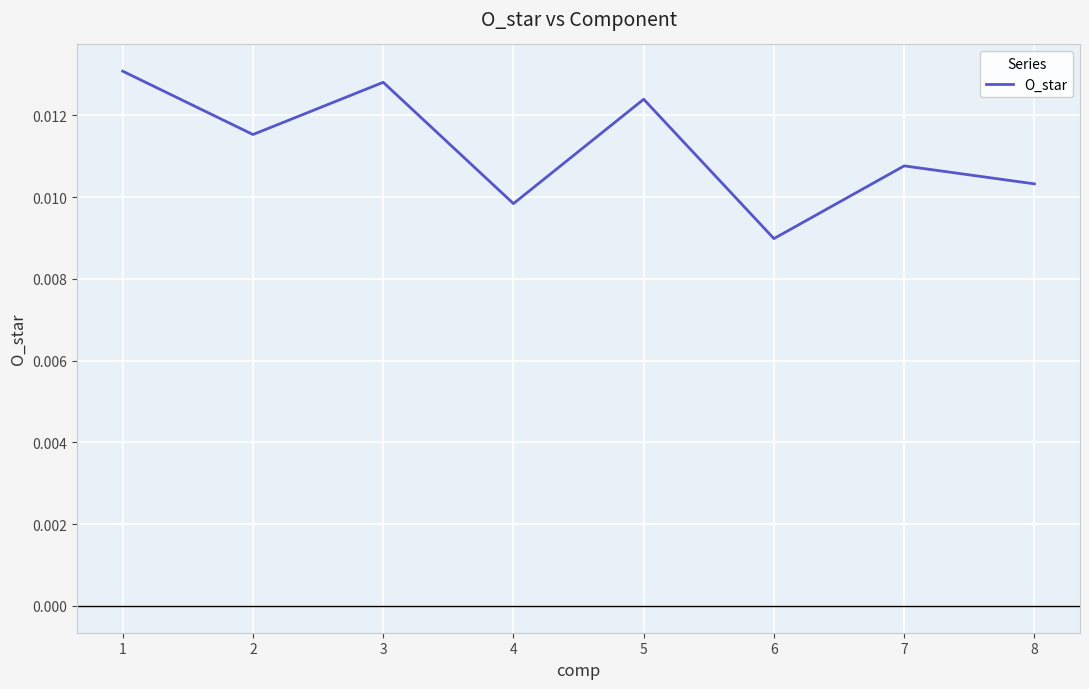

Which label corresponds to the smallest value in the chart?

6